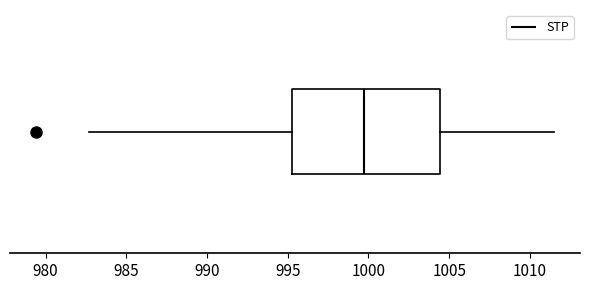

Read this box plot against the x-axis: the position of the median line, the range covered by the box, and the ends of both whiskers. The values are not printed on the chart, so give them approximately, as read against the axis.

median 999.5, box 995.5 to 1004.5, whiskers 982.5 to 1011.5